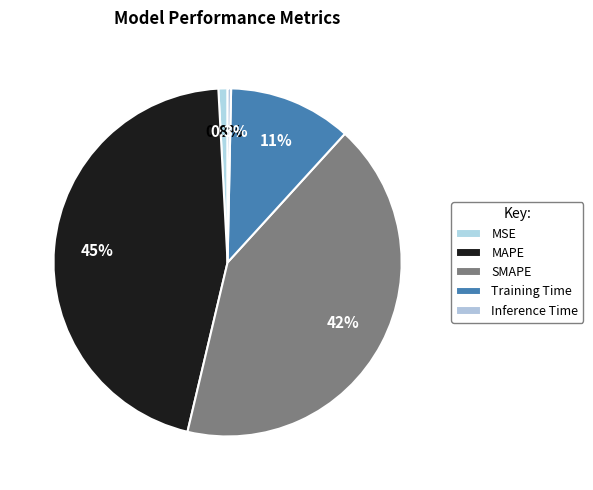

Rank the categories by value from lowest to highest.

Inference Time, MSE, Training Time, SMAPE, MAPE